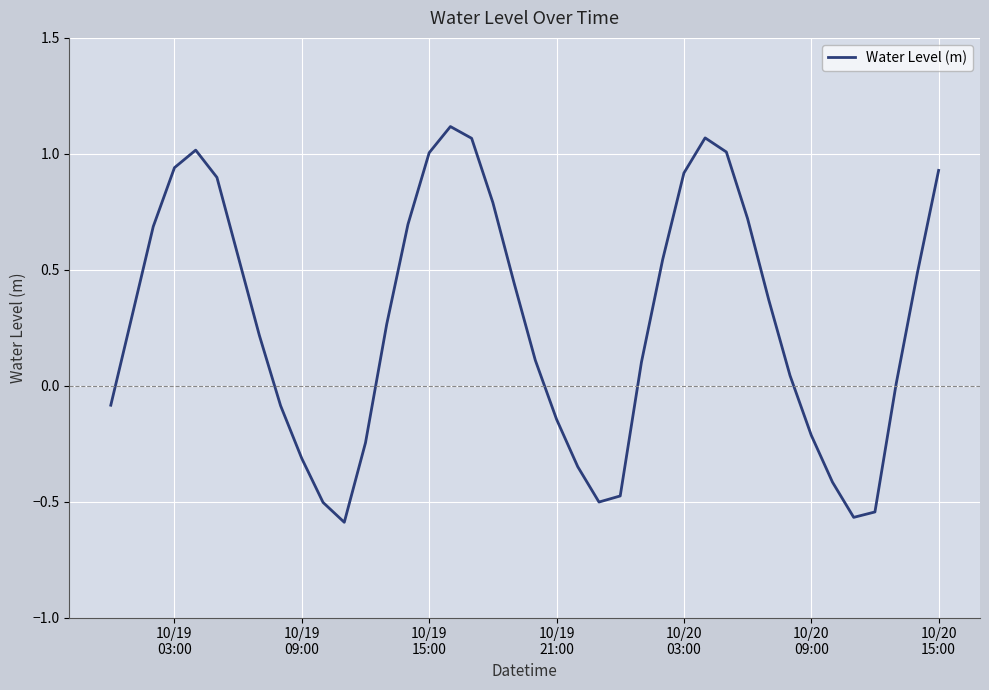

What is the difference between the maximum and minimum values?

1.7